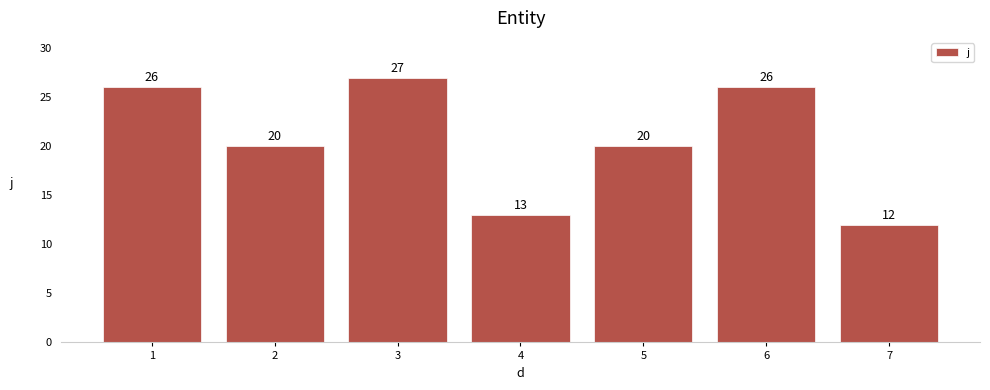

What is the value of the 2nd bar from the left?

20